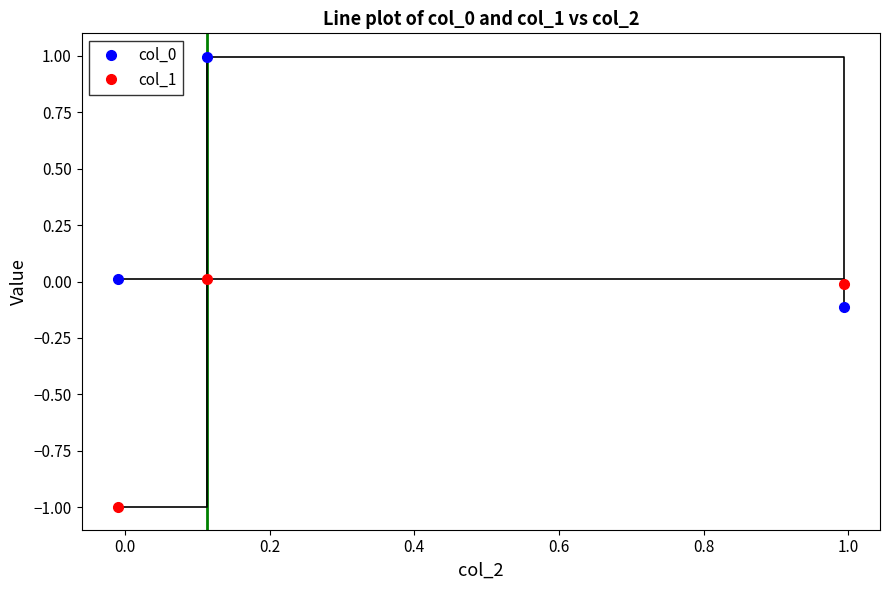

What is the average value of the col_1 series?

-0.3